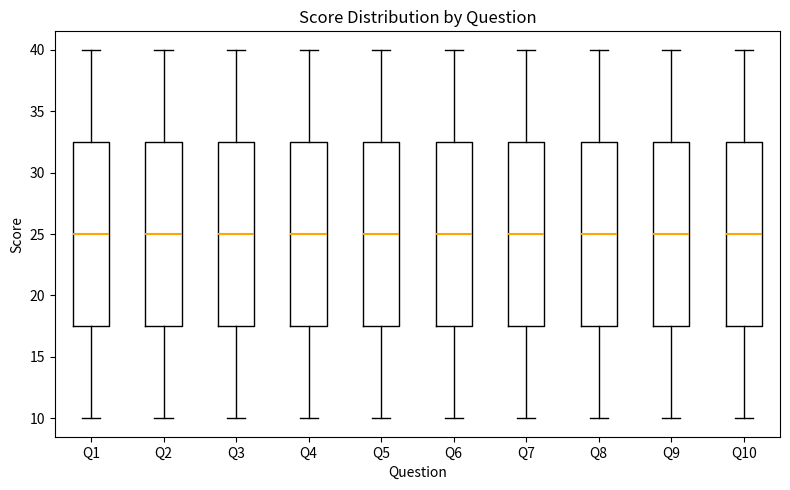

Where does the upper whisker of the box for Q8 end on the y-axis? The values are not printed on the chart, so give them approximately, as read against the axis.

40.0